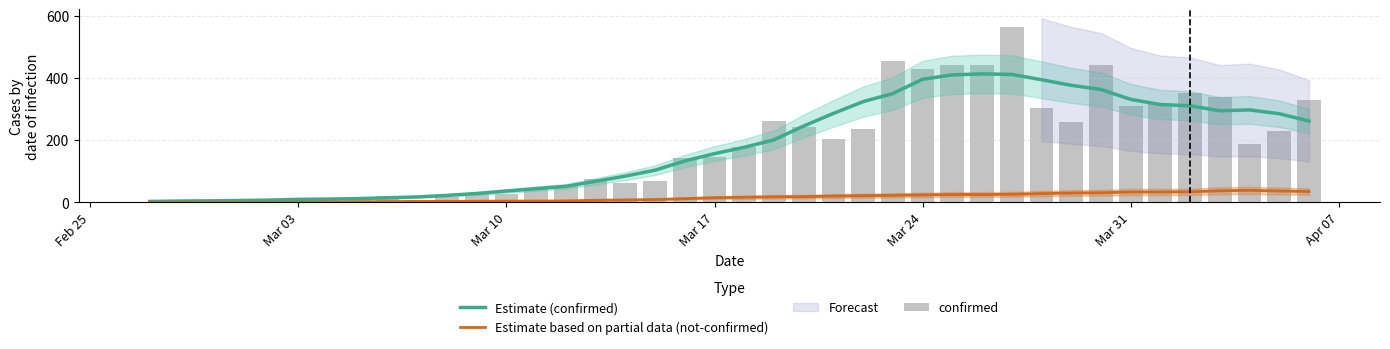

Is it true that Estimate based on partial data (not-confirmed) equals 23.9 at Mar 24?

True